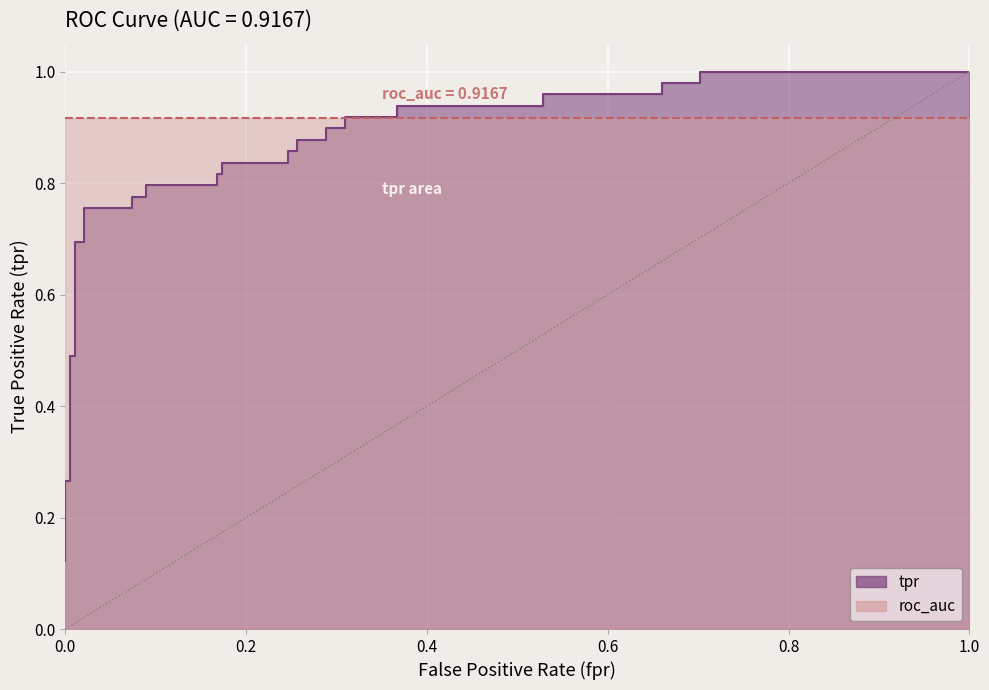

Rank the categories by value from lowest to highest.

0.0, 0.0, 0.0, 0.005235602094240838, 0.005235602094240838, 0.01047120418848168, 0.01047120418848168, 0.02094240837696335, 0.02094240837696335, 0.07329842931937172, 0.07329842931937172, 0.08900523560209424, 0.08900523560209424, 0.1675392670157068, 0.1675392670157068, 0.1727748691099476, 0.1727748691099476, 0.2460732984293194, 0.2460732984293194, 0.256544502617801, 0.256544502617801, 0.2879581151832461, 0.2879581151832461, 0.3089005235602094, 0.3089005235602094, 0.3664921465968586, 0.3664921465968586, 0.5287958115183246, 0.5287958115183246, 0.6596858638743456, 0.6596858638743456, 0.7015706806282722, 0.7015706806282722, 1.0